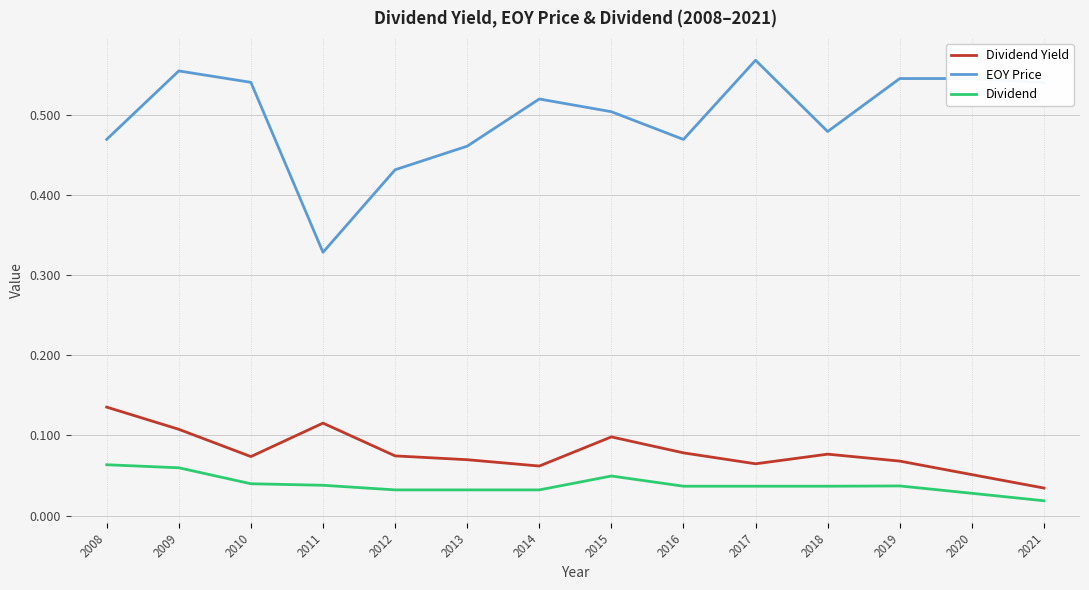

At which category does Dividend Yield reach its first local peak?

2011